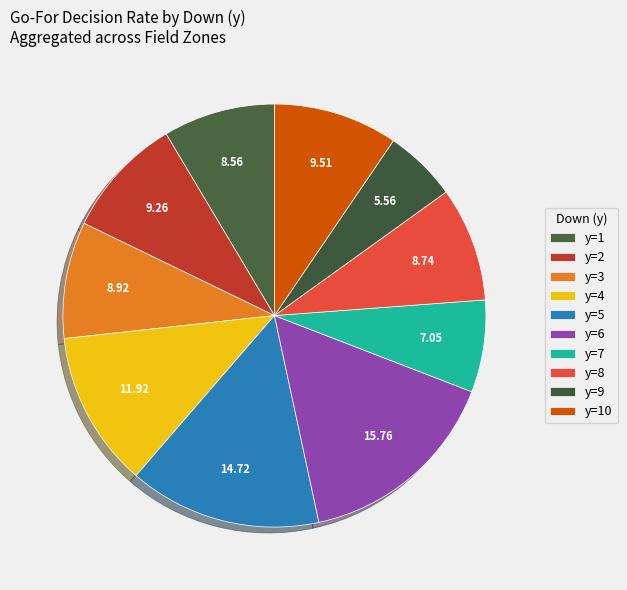

How many slices are in this pie chart?

10